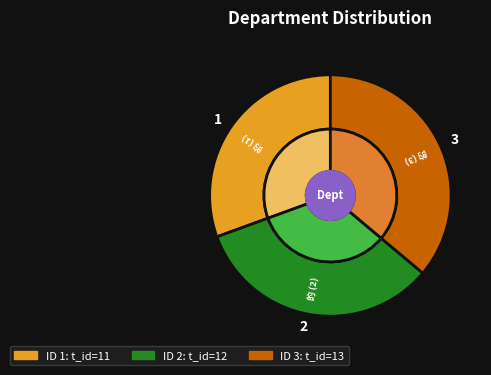

Does 3 represent more than half of the total?

No